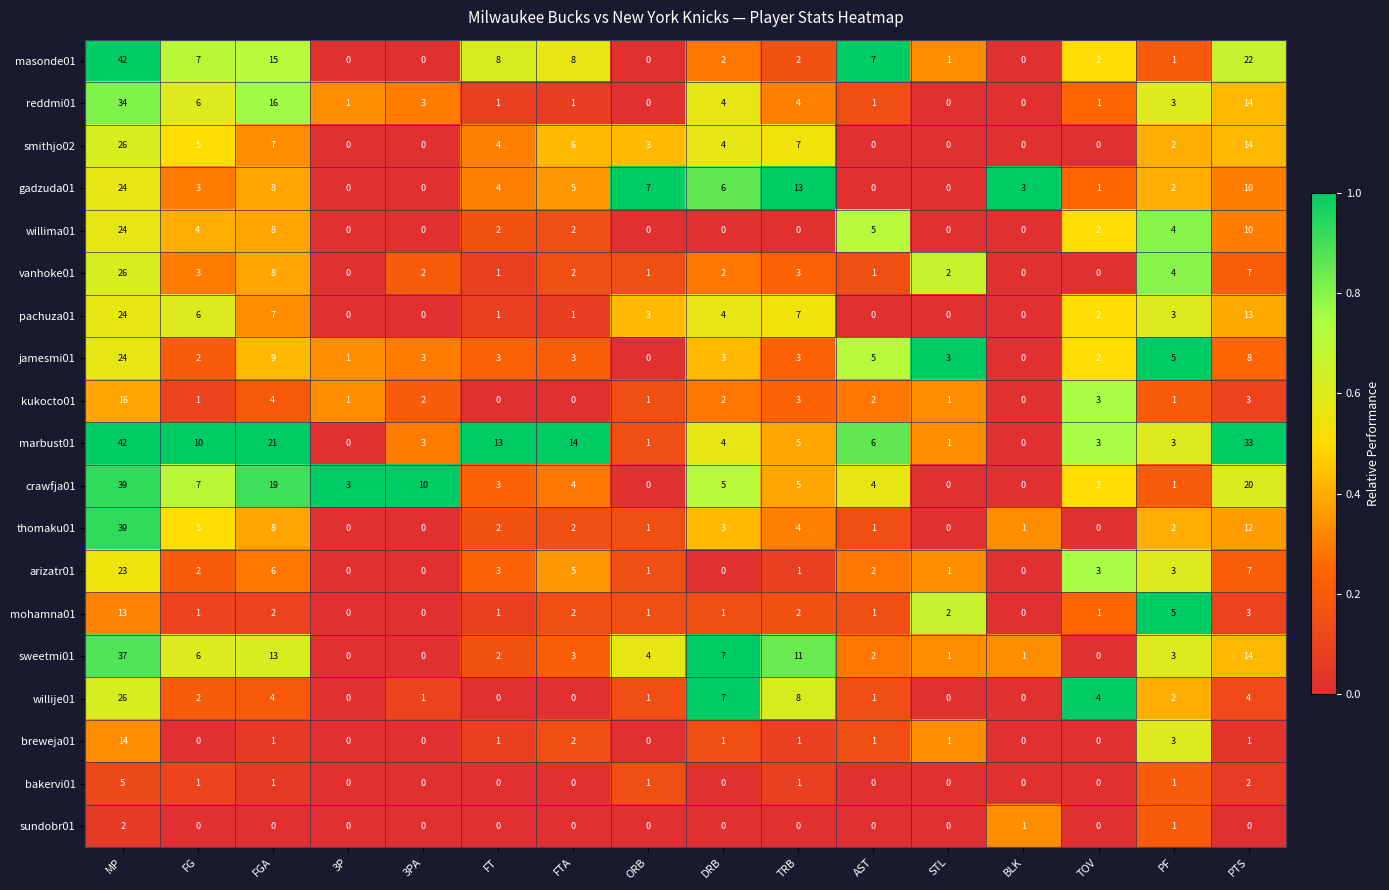

How many data points does each series have?

16